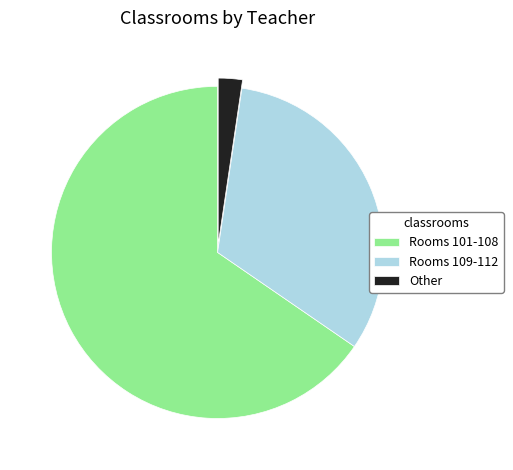

Approximately how many times larger is the value at Rooms 109-112 compared to Other?

13.7